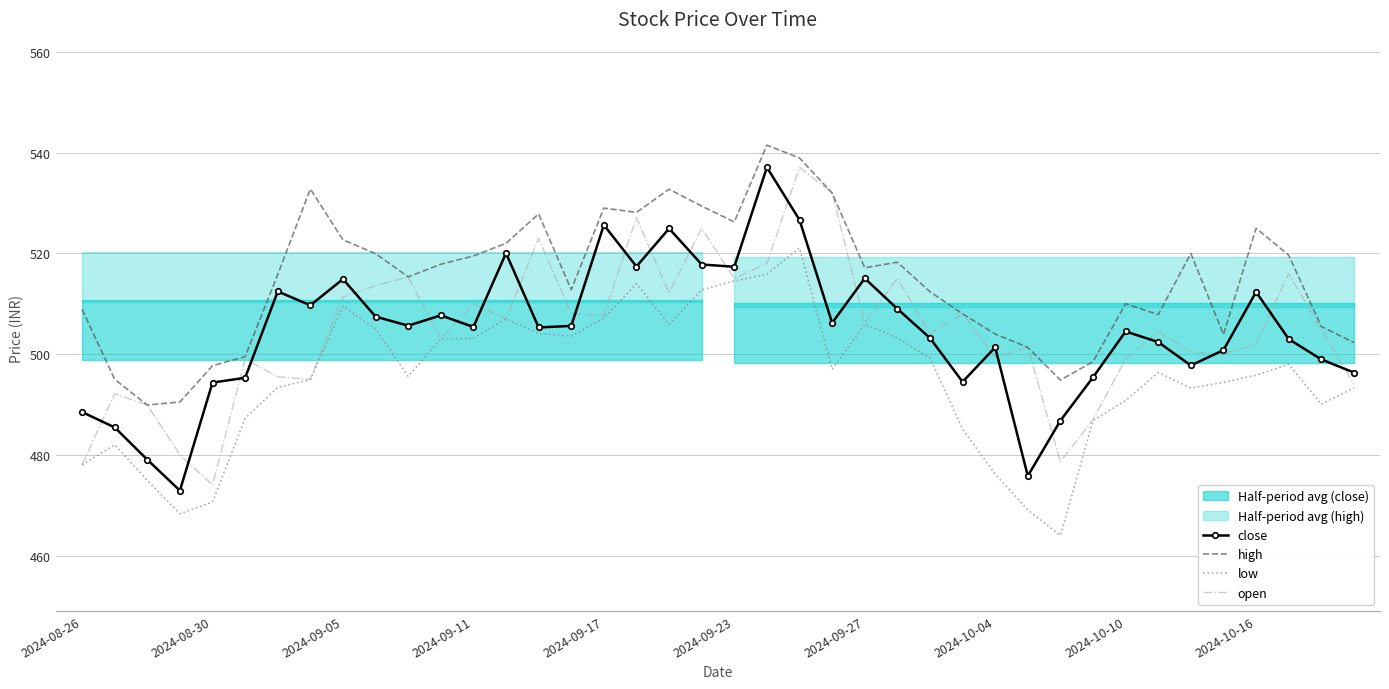

What is the sum of all high values?

20594.8